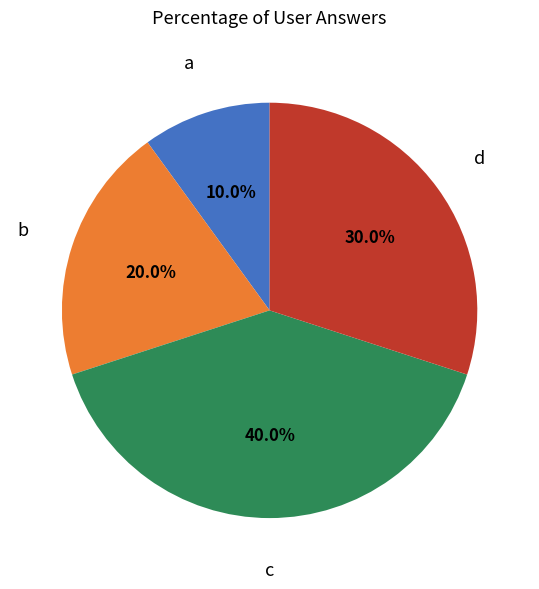

Is there any slice that represents more than half of the pie?

No